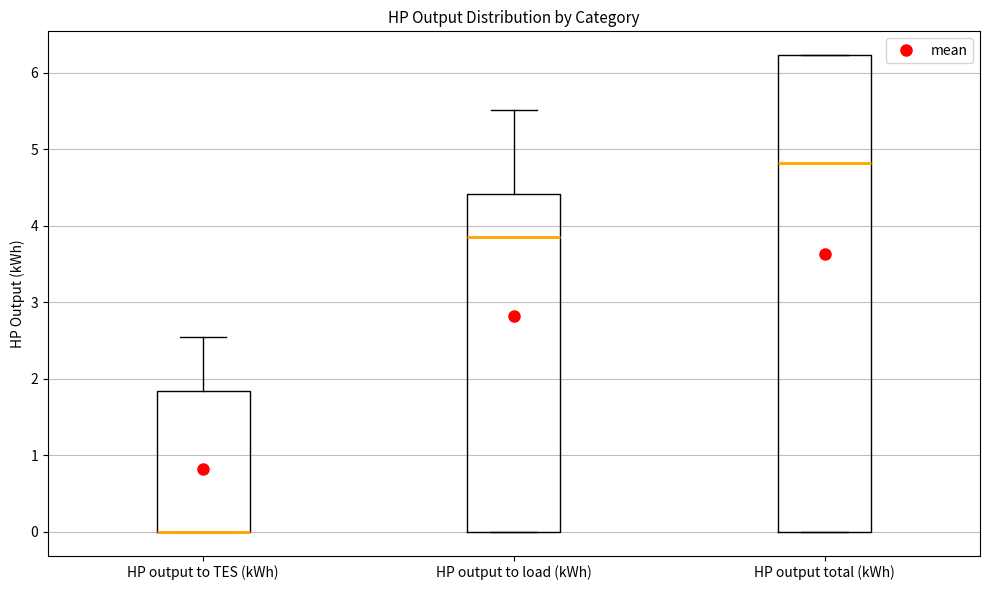

Reading left to right, transcribe this box plot: for each box, give where its median line is, the range the box spans, and where its two whiskers end, as read against the y-axis. The values are not printed on the chart, so give them approximately, as read against the axis.

HP output to TES (kWh): median 0.0 (drawn on the box's lower edge), box 0.0 to 1.8, whiskers 0.0 to 2.5
HP output to load (kWh): median 3.9, box 0.0 to 4.4, whiskers 0.0 to 5.5
HP output total (kWh): median 4.8, box 0.0 to 6.2, whiskers 0.0 to 6.2